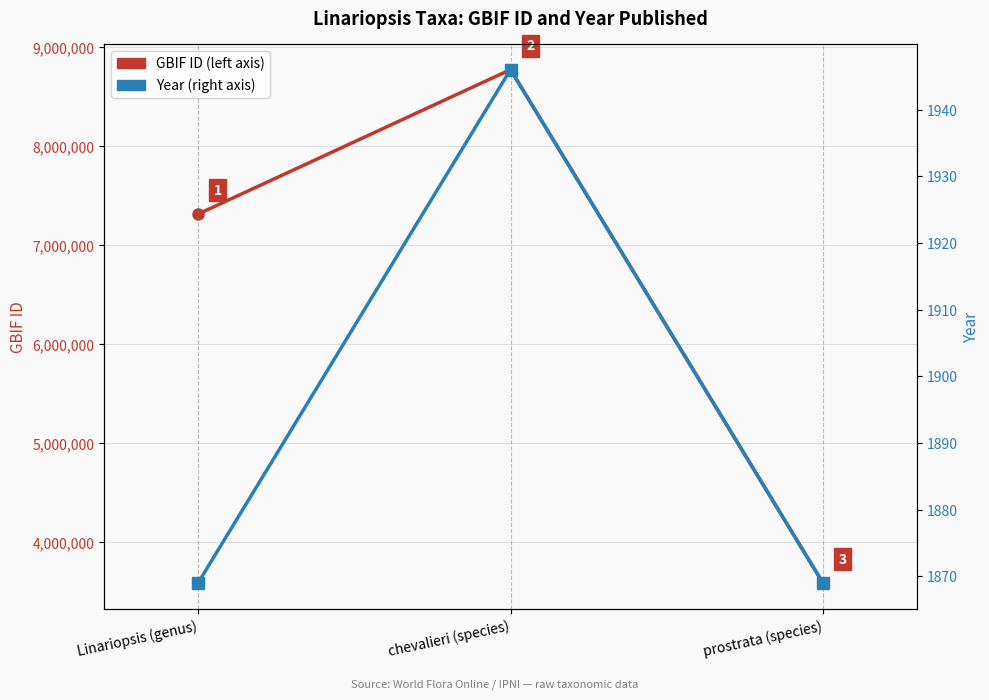

What is the smallest value displayed?

1869